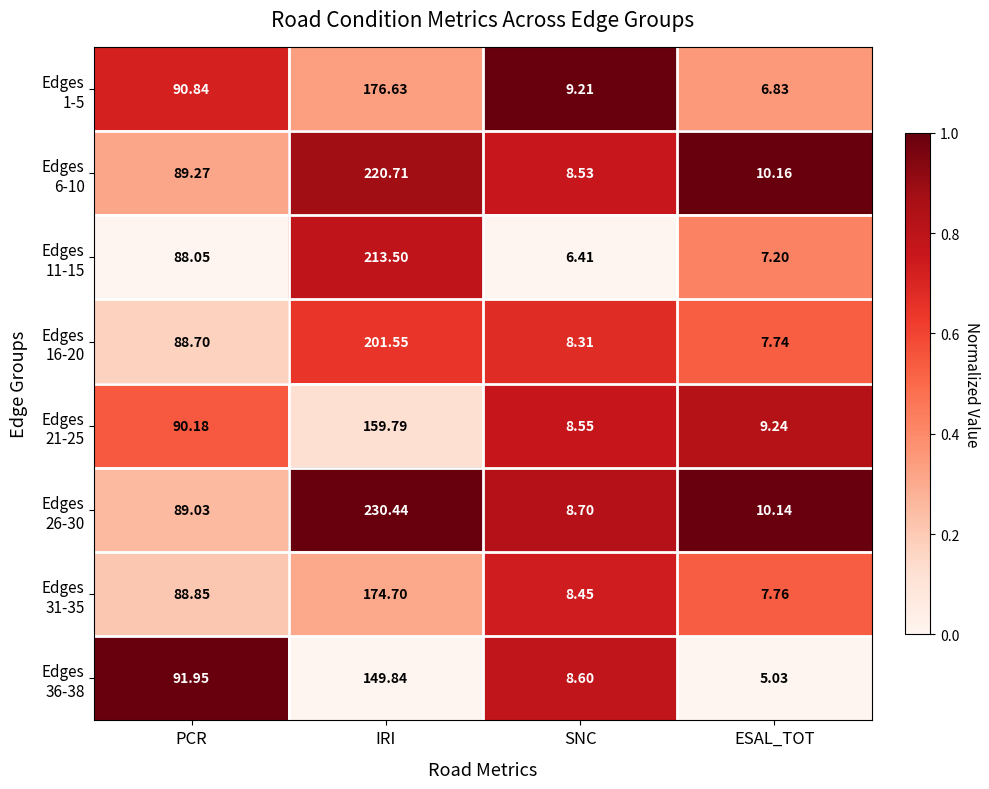

At which category does the chart reach its peak across all series?

IRI